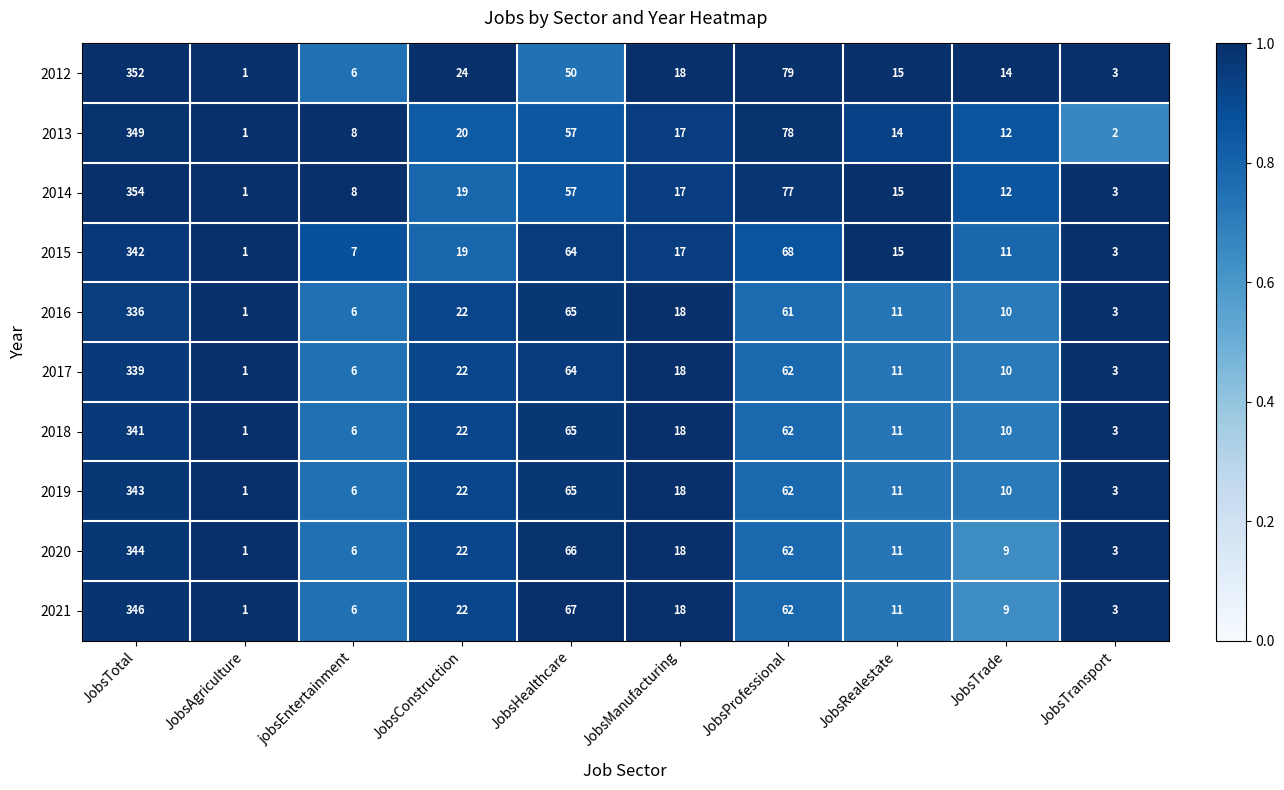

What is the difference between the 2019 values at JobsAgriculture and JobsTrade?

9